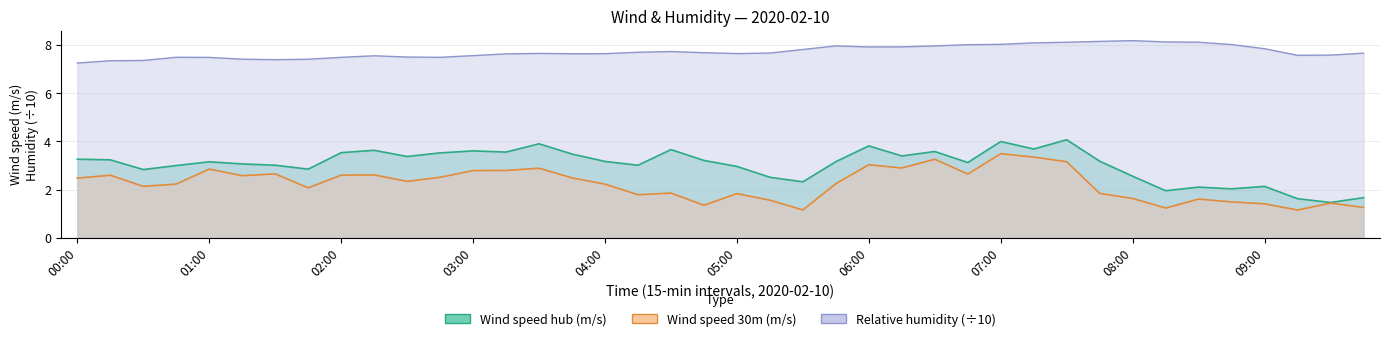

In Wind speed hub (m/s), how many points are higher than both neighbors (excluding endpoints)?

11